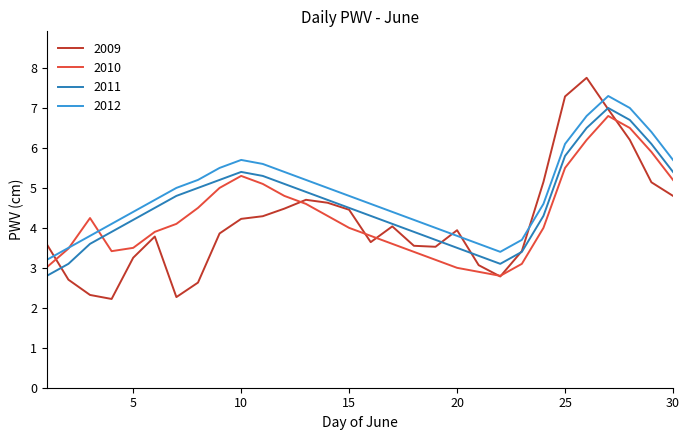

Which series has the largest range (max minus min)?

2009